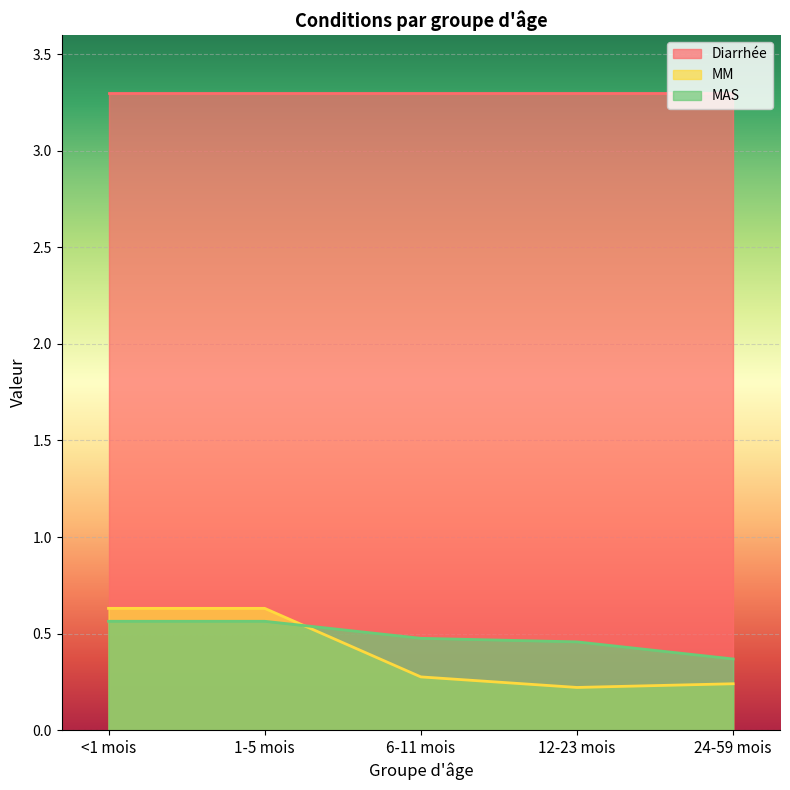

What is the minimum value for MAS?

0.4